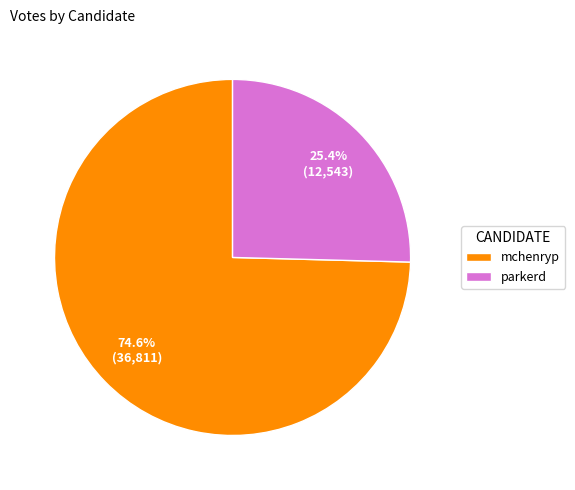

To the nearest percent, what portion does parkerd represent?

25%